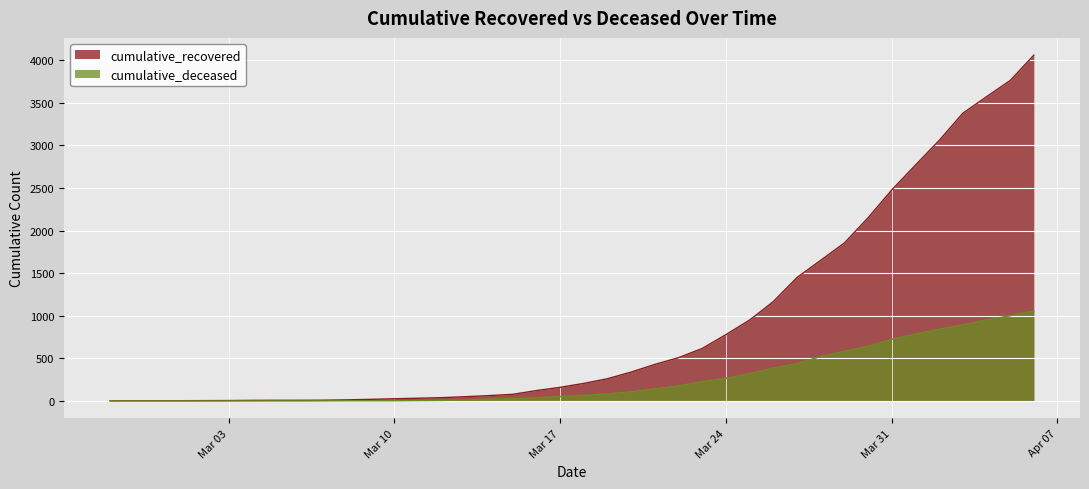

Which series has the largest total across all categories?

cumulative_recovered